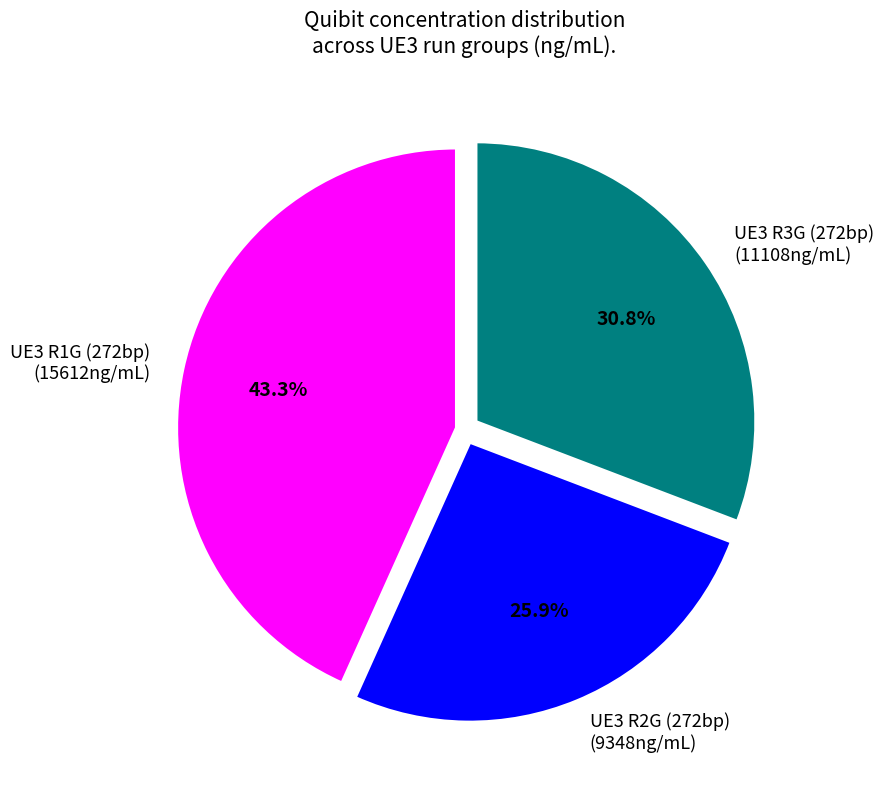

Which has a higher value, UE3 R2G (272bp) (9348ng/mL) or UE3 R1G (272bp) (15612ng/mL)?

UE3 R1G (272bp) (15612ng/mL)